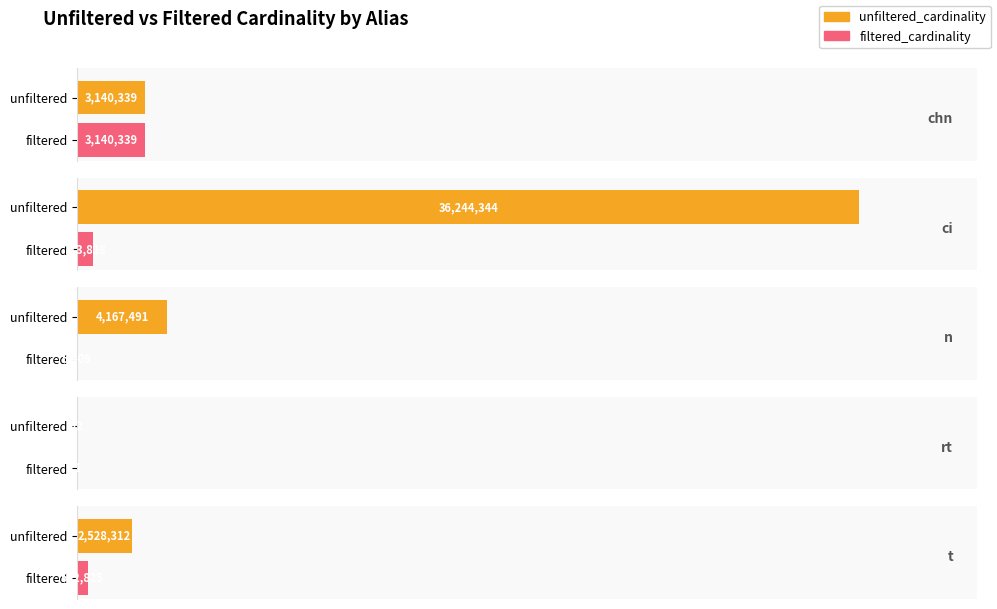

What is the total value across all series at n?

4172900